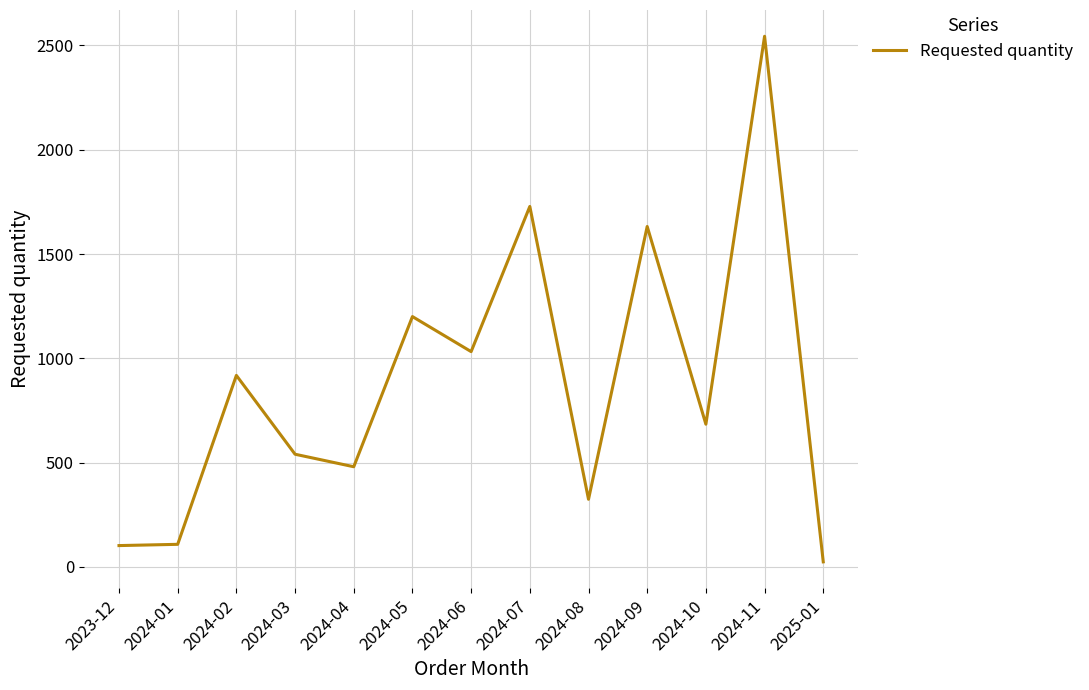

At which label is the value closest to 1284?

2024-05